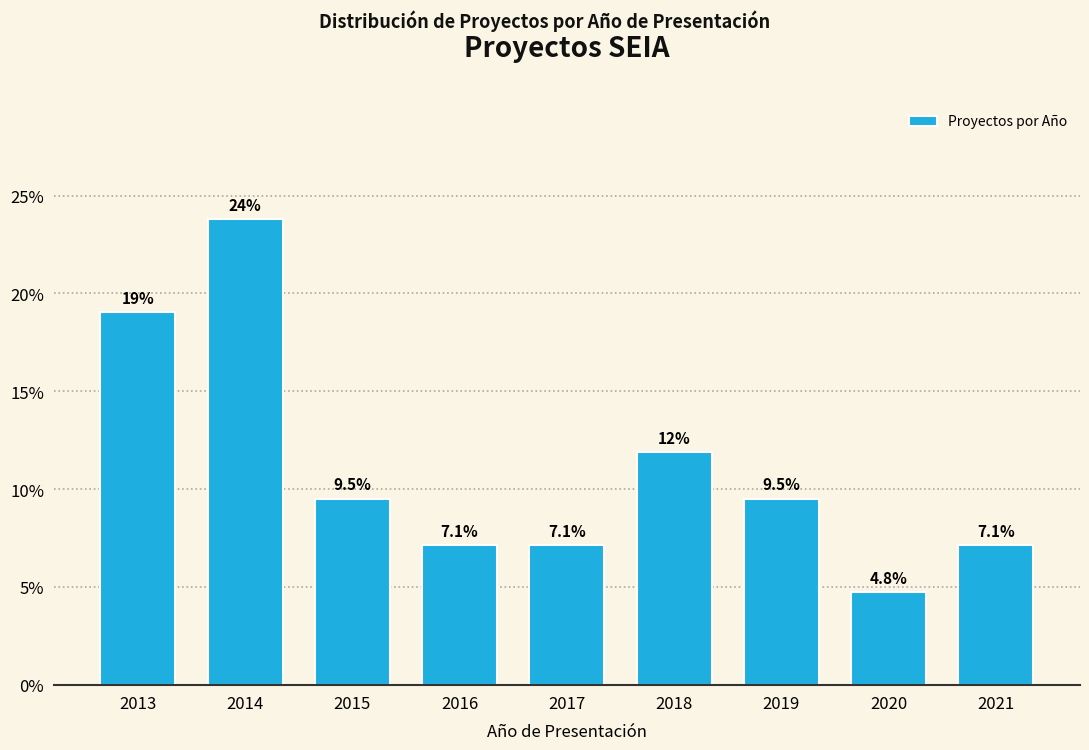

Reading left to right, transcribe all the data shown in this chart.

19.0	23.8	9.5	7.1	7.1	11.9	9.5	4.8	7.1